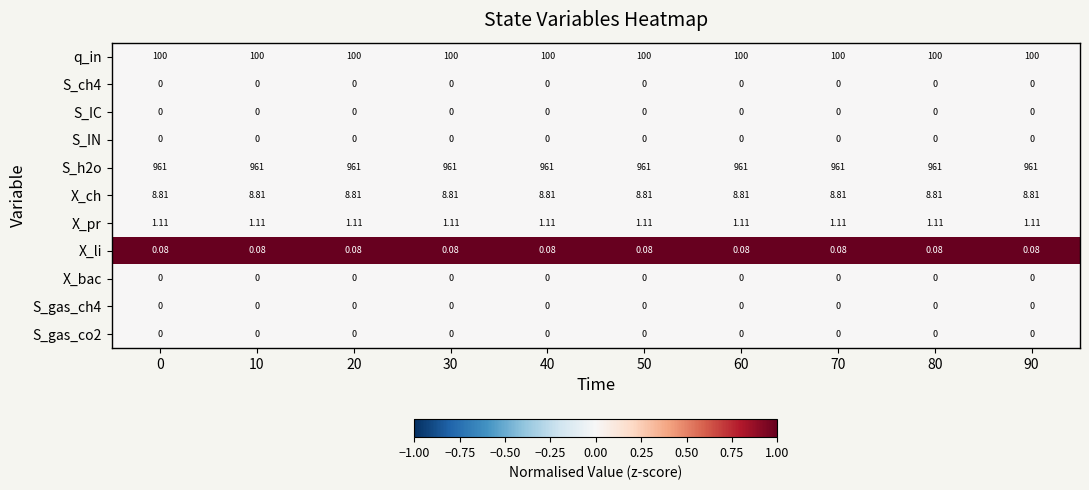

Is the value of X_pr at 30 greater than the value of S_IN at 10?

Yes